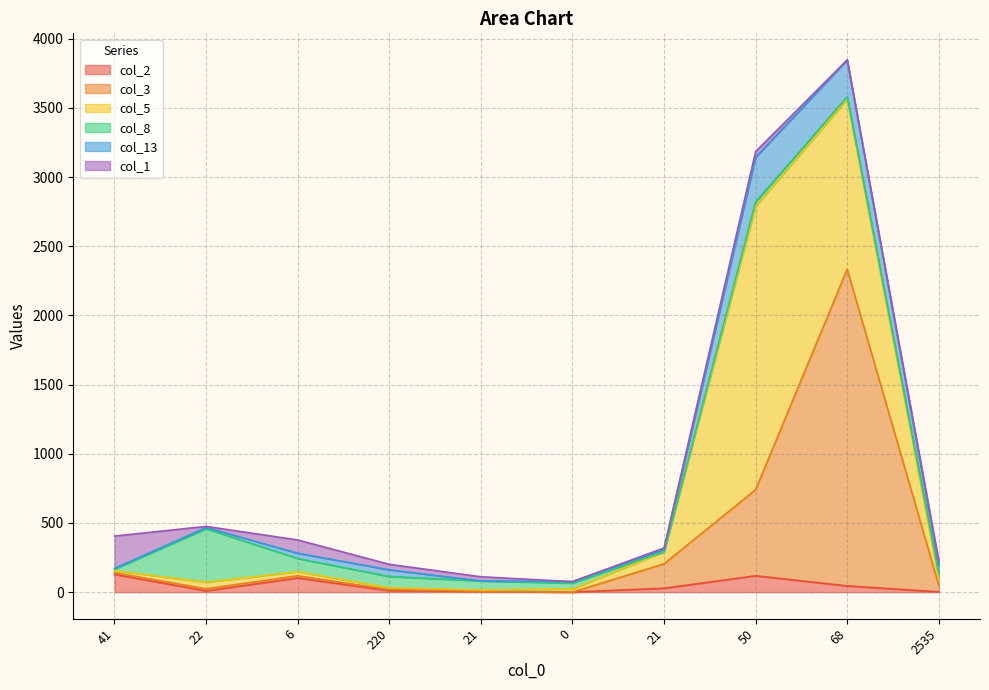

Reading left to right, extract all data points from this chart.

col_2: 128	9	102	10	5	0	28	118	45	2
col_3: 12	15	16	8	2	0	176	622	2288	48
col_5: 15	48	30	14	8	23	88	2048	1230	47
col_8: 11	386	95	81	66	42	0	32	16	36
col_13: 5	9	38	48	0	11	16	322	267	66
col_1: 234	8	96	40	30	0	11	42	0	28